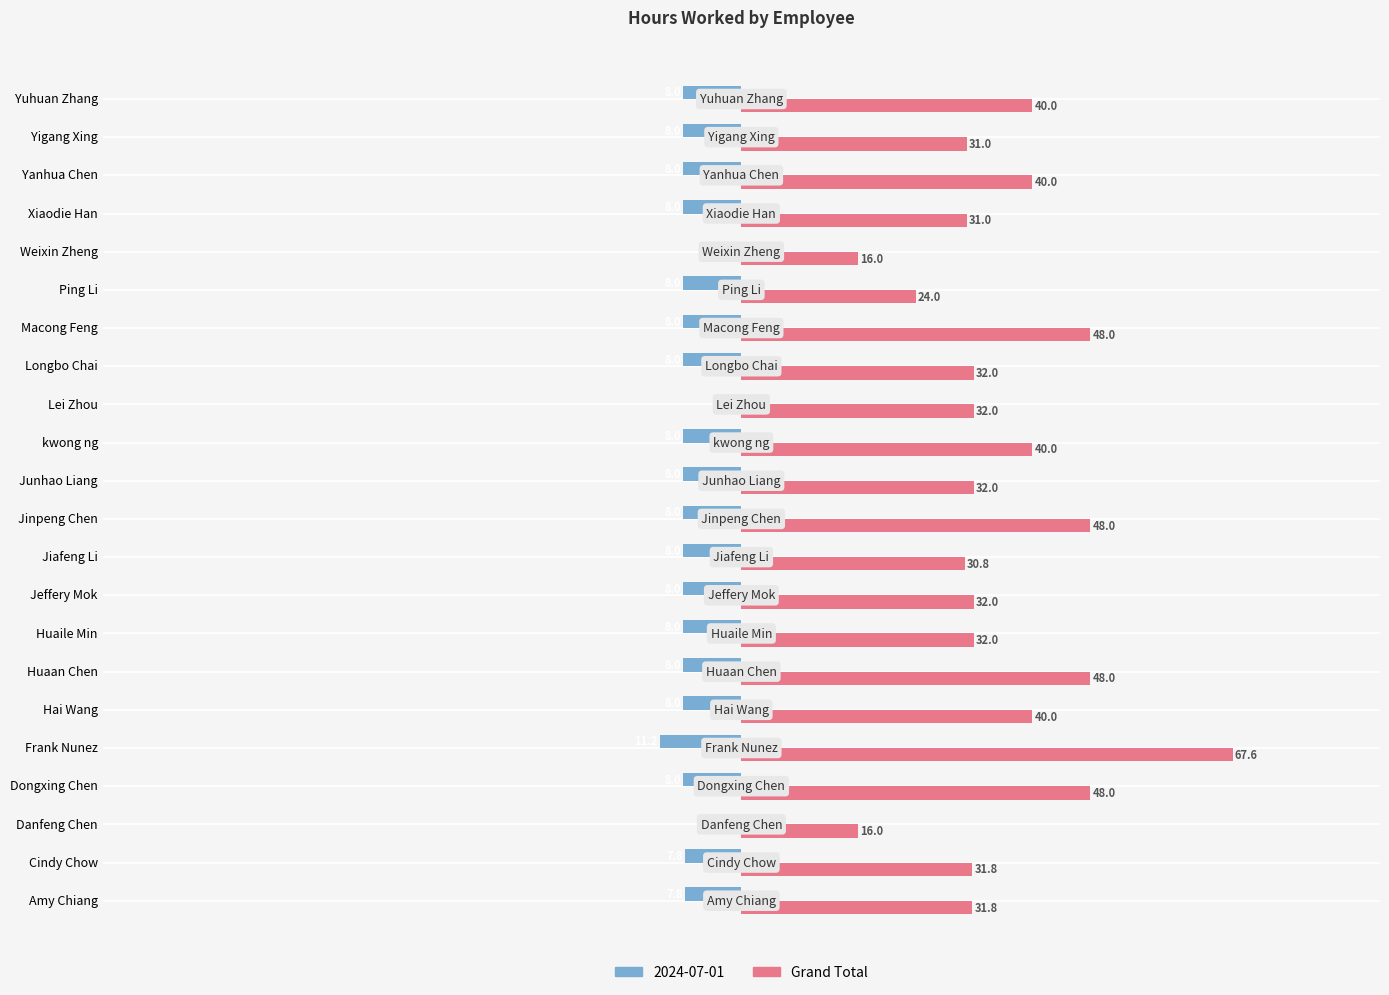

At which category does the chart reach its peak across all series?

Frank Nunez